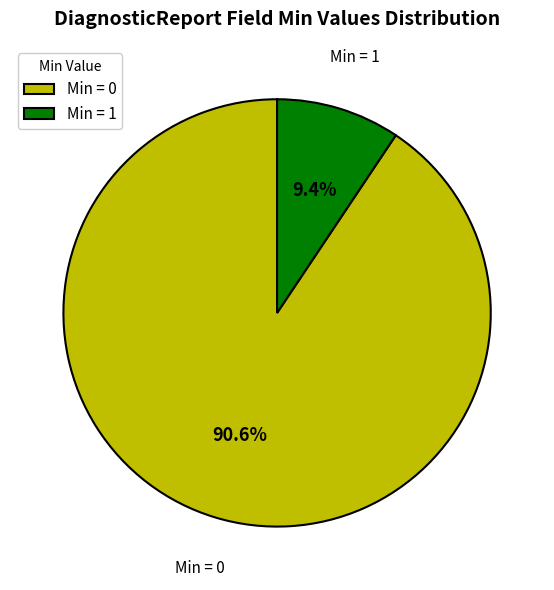

Does any single category account for the majority?

Yes